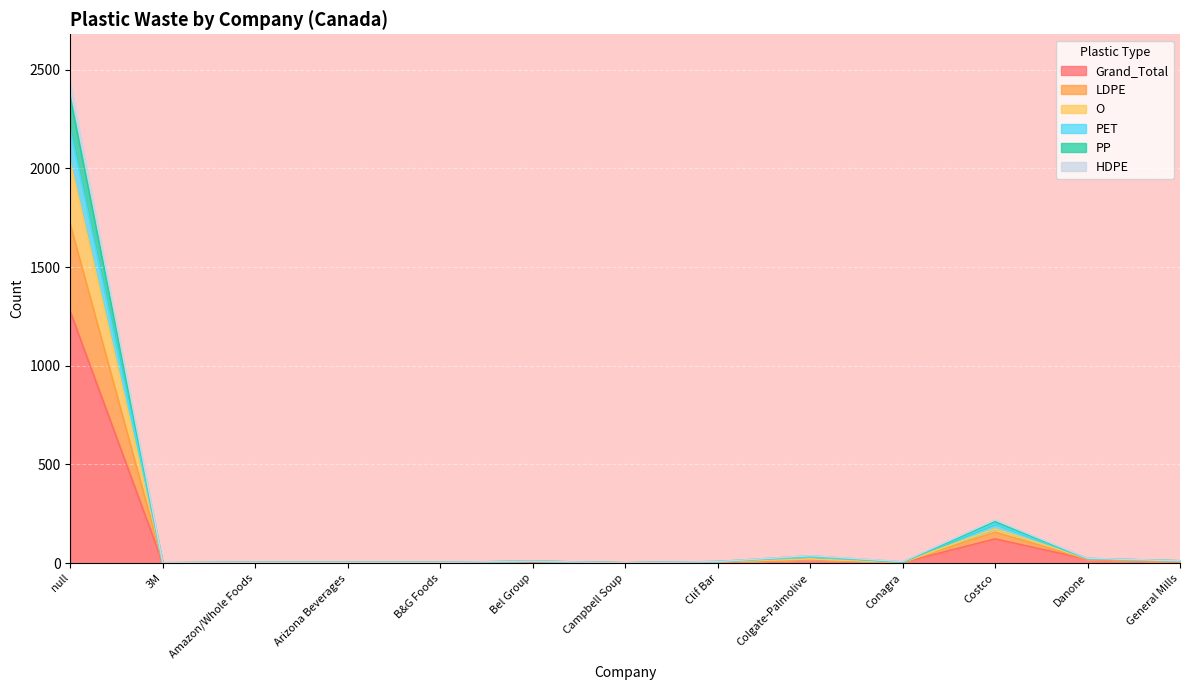

Is it true that O equals 3309 at null?

False